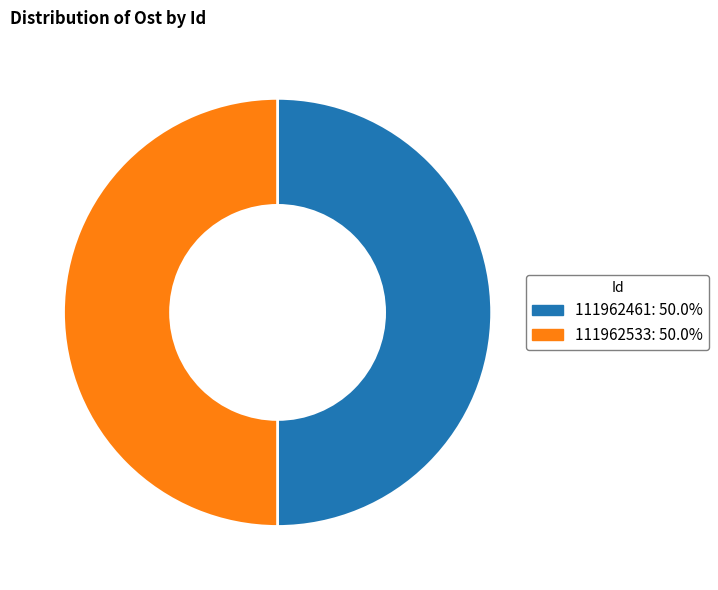

Approximately how many times larger is the value at 111962461 compared to 111962533?

1.0